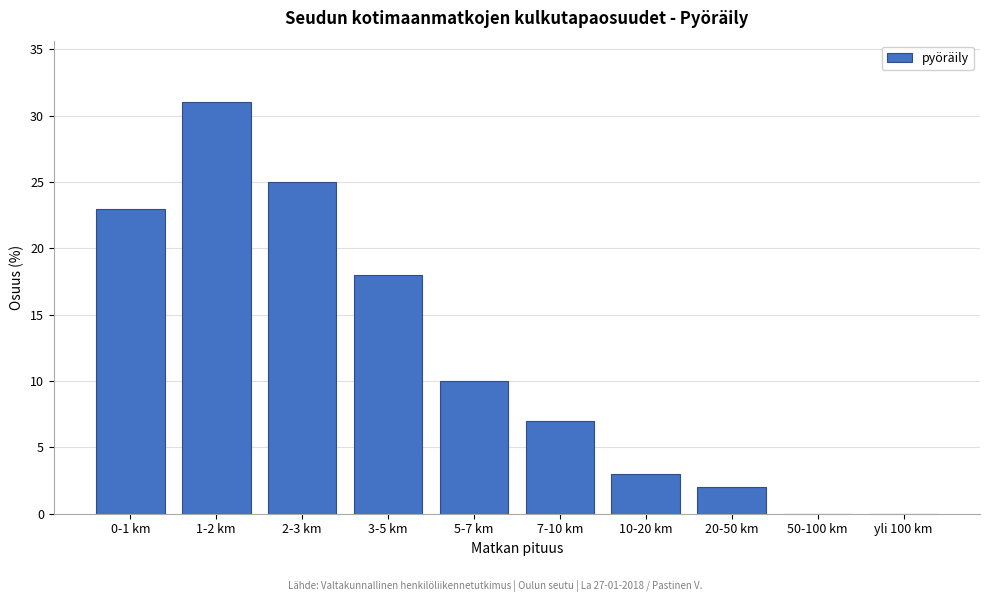

Reading left to right, extract all data points from this chart.

0-1 km=23	1-2 km=31	2-3 km=25	3-5 km=18	5-7 km=10	7-10 km=7	10-20 km=3	20-50 km=2	50-100 km=0	yli 100 km=0